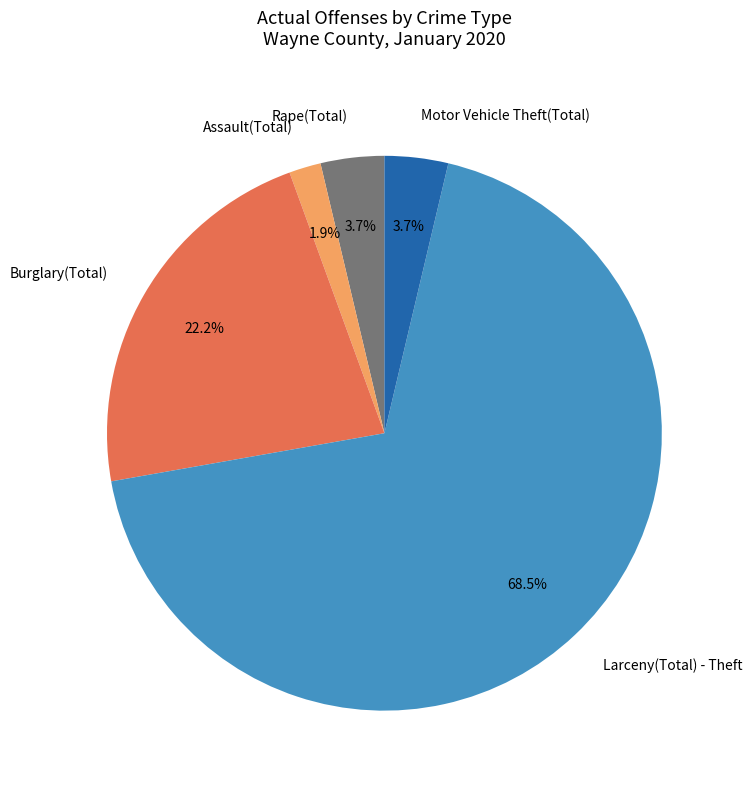

Which category has the smallest portion of the pie?

Assault(Total)